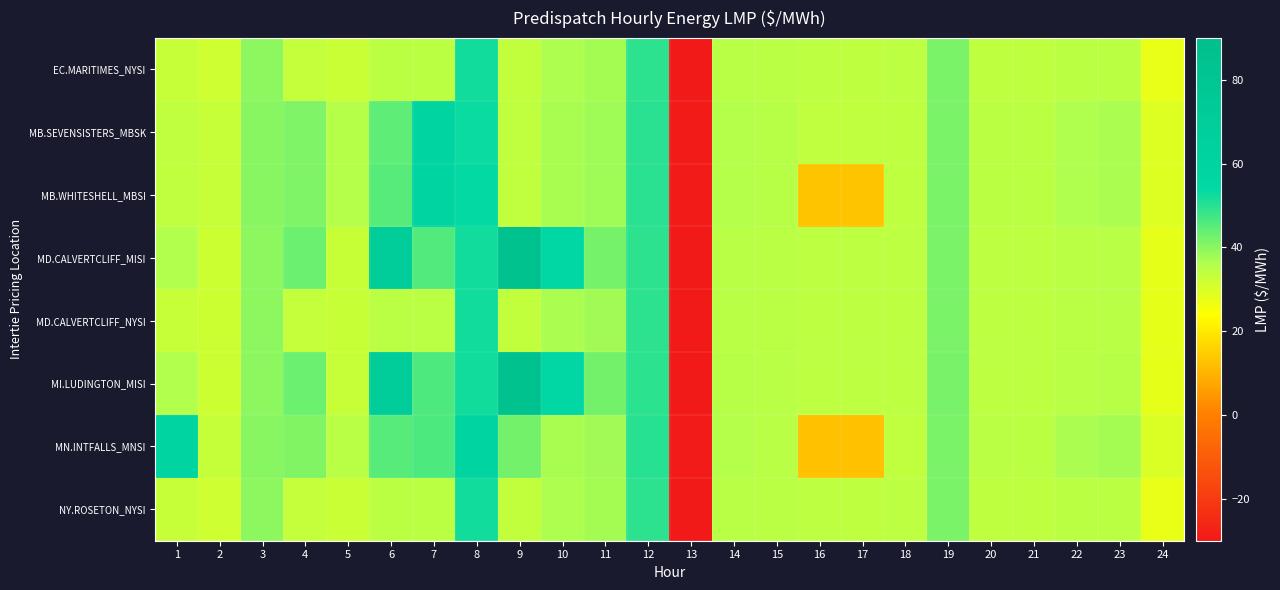

Reading left to right, extract all data points from this chart.

EC.MARITIMES_NYSI: 1=32.9	2=31.9	3=39.6	4=33.3	5=32.6	6=34.6	7=34.6	8=52.2	9=33.6	10=36.5	11=37.4	12=49.4	13=-29.8	14=35.0	15=34.8	16=34.3	17=34.2	18=34.3	19=41.7	20=34.1	21=34.2	22=34.6	23=34.6	24=27.3
MB.SEVENSISTERS_MBSK: 1=33.9	2=32.8	3=40.1	4=41.2	5=35.6	6=44.5	7=59.5	8=52.8	9=33.9	10=37.0	11=37.8	12=49.8	13=-29.3	14=35.7	15=35.2	16=33.9	17=33.8	18=34.0	19=41.7	20=34.6	21=34.7	22=36.1	23=36.7	24=29.2
MB.WHITESHELL_MBSI: 1=33.9	2=32.8	3=40.1	4=41.2	5=35.7	6=45.0	7=60.0	8=53.5	9=33.9	10=37.0	11=37.8	12=49.8	13=-29.3	14=35.7	15=35.2	16=12.9	17=12.9	18=34.0	19=41.7	20=34.6	21=34.7	22=36.1	23=36.7	24=29.2
MD.CALVERTCLIFF_MISI: 1=36.0	2=32.0	3=39.7	4=42.9	5=32.8	6=69.8	7=45.9	8=52.2	9=85.0	10=56.2	11=42.2	12=49.5	13=-29.7	14=35.1	15=34.9	16=34.3	17=34.3	18=34.3	19=41.7	20=34.2	21=34.3	22=34.8	23=35.0	24=27.7
MD.CALVERTCLIFF_NYSI: 1=33.0	2=32.0	3=39.7	4=33.4	5=32.8	6=34.7	7=34.7	8=52.2	9=33.7	10=36.6	11=37.5	12=49.5	13=-29.7	14=35.1	15=34.9	16=34.3	17=34.3	18=34.3	19=41.7	20=34.2	21=34.3	22=34.8	23=35.0	24=27.7
MI.LUDINGTON_MISI: 1=36.0	2=32.0	3=39.8	4=43.0	5=32.9	6=70.0	7=46.0	8=52.2	9=85.0	10=56.2	11=42.2	12=49.5	13=-29.6	14=35.2	15=35.0	16=34.4	17=34.3	18=34.4	19=41.7	20=34.3	21=34.4	22=35.0	23=35.2	24=28.0
MN.INTFALLS_MNSI: 1=60.0	2=33.1	3=40.2	4=41.0	5=35.1	6=45.0	7=46.2	8=60.0	9=42.2	10=36.9	11=37.6	12=50.0	13=-29.4	14=35.8	15=35.0	16=12.5	17=12.5	18=33.8	19=41.6	20=34.8	21=34.6	22=36.7	23=37.4	24=29.9
NY.ROSETON_NYSI: 1=32.9	2=31.9	3=39.6	4=33.3	5=32.6	6=34.6	7=34.6	8=52.2	9=33.6	10=36.5	11=37.4	12=49.4	13=-29.8	14=35.0	15=34.8	16=34.3	17=34.2	18=34.3	19=41.7	20=34.1	21=34.2	22=34.6	23=34.6	24=27.3